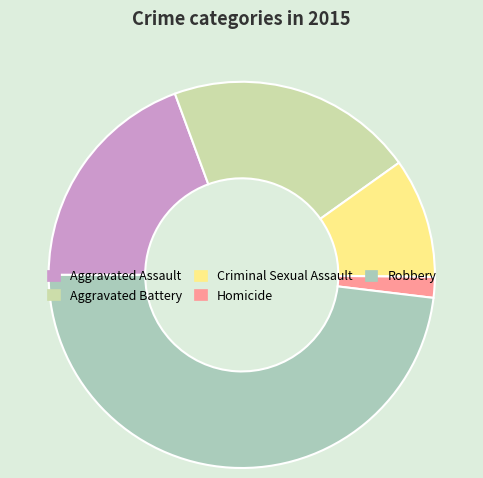

What is the largest slice in the pie chart?

Robbery